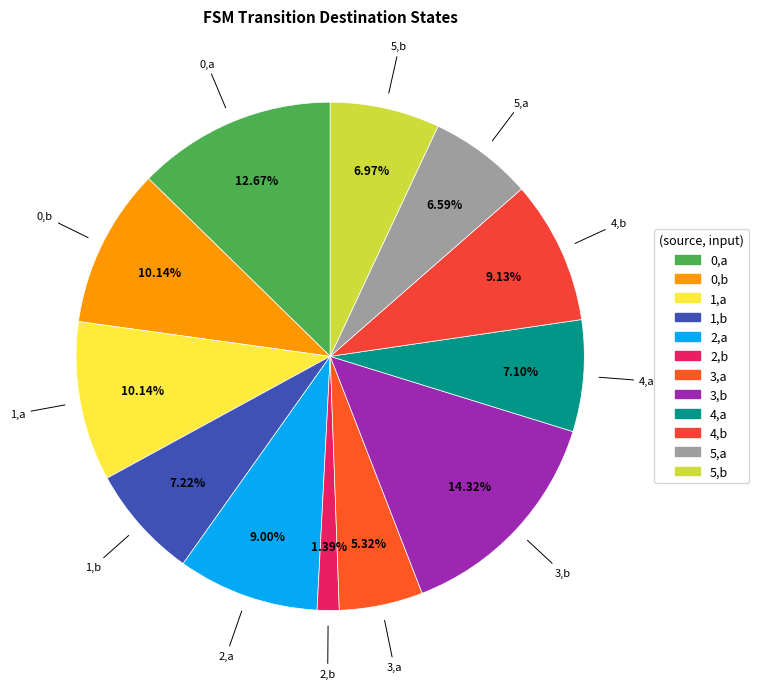

Is it true that 4,b is 16% of the pie?

False